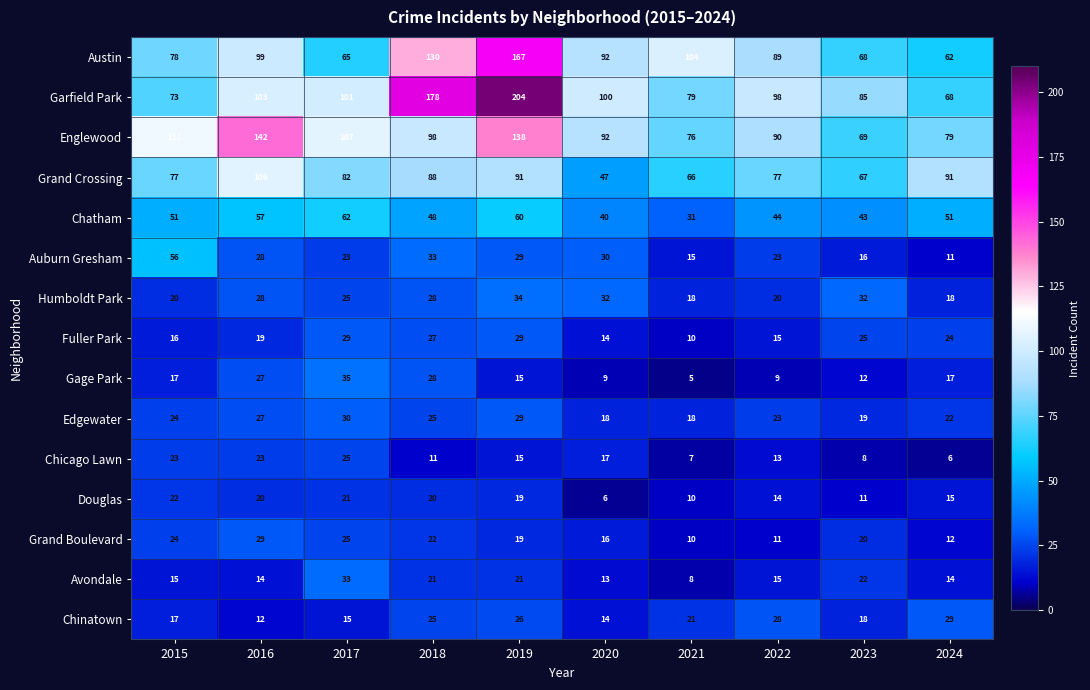

What is the sum of all Edgewater values?

235